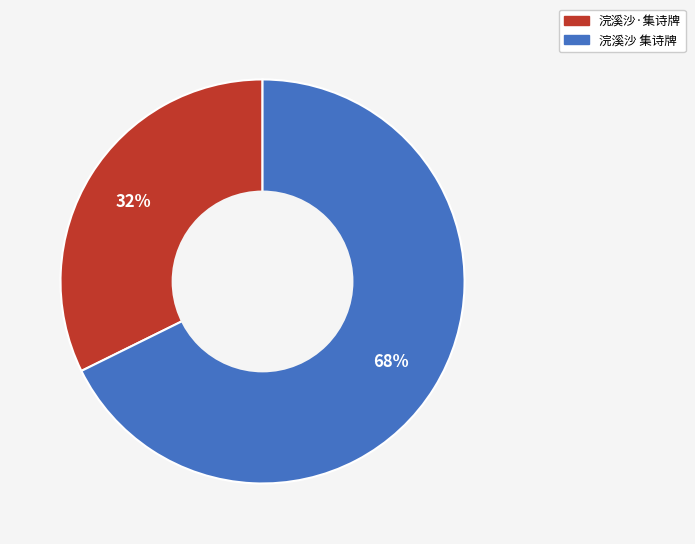

Is there any slice that represents more than half of the pie?

Yes